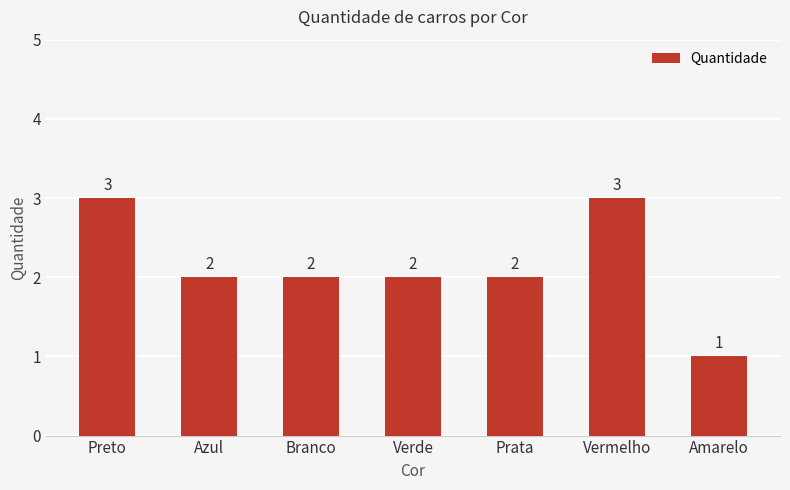

What is the difference between the second highest and minimum values?

2